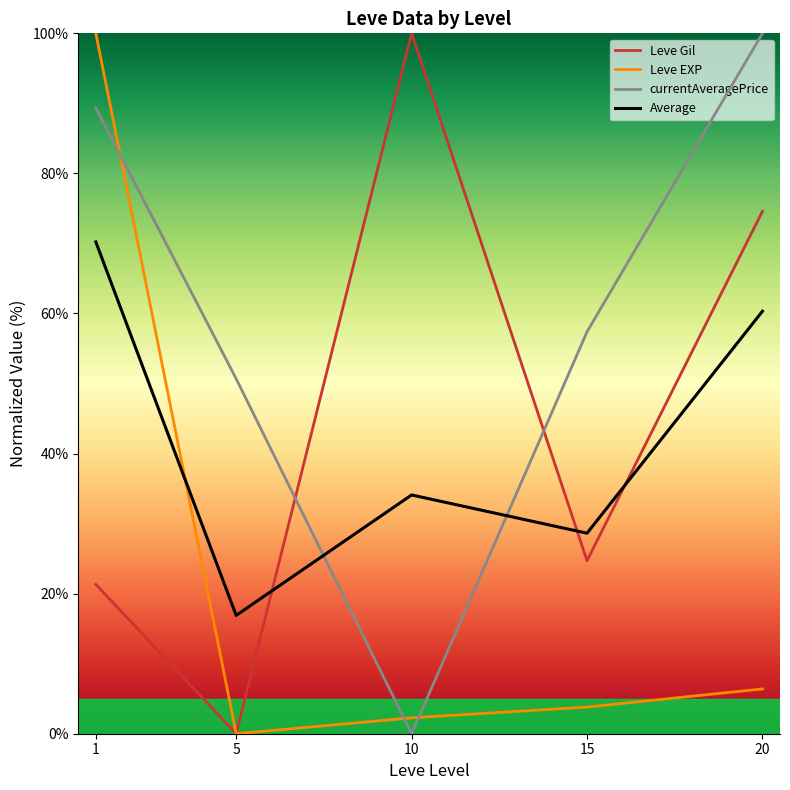

What is the sum of the Average values at 1 and 20?

130.5